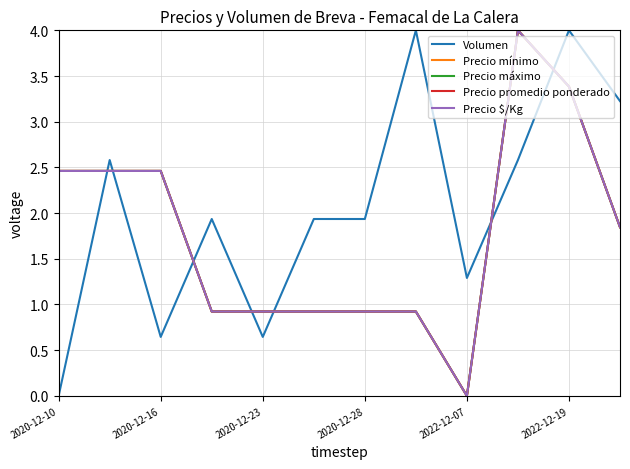

Does the chart have visible grid lines?

Yes